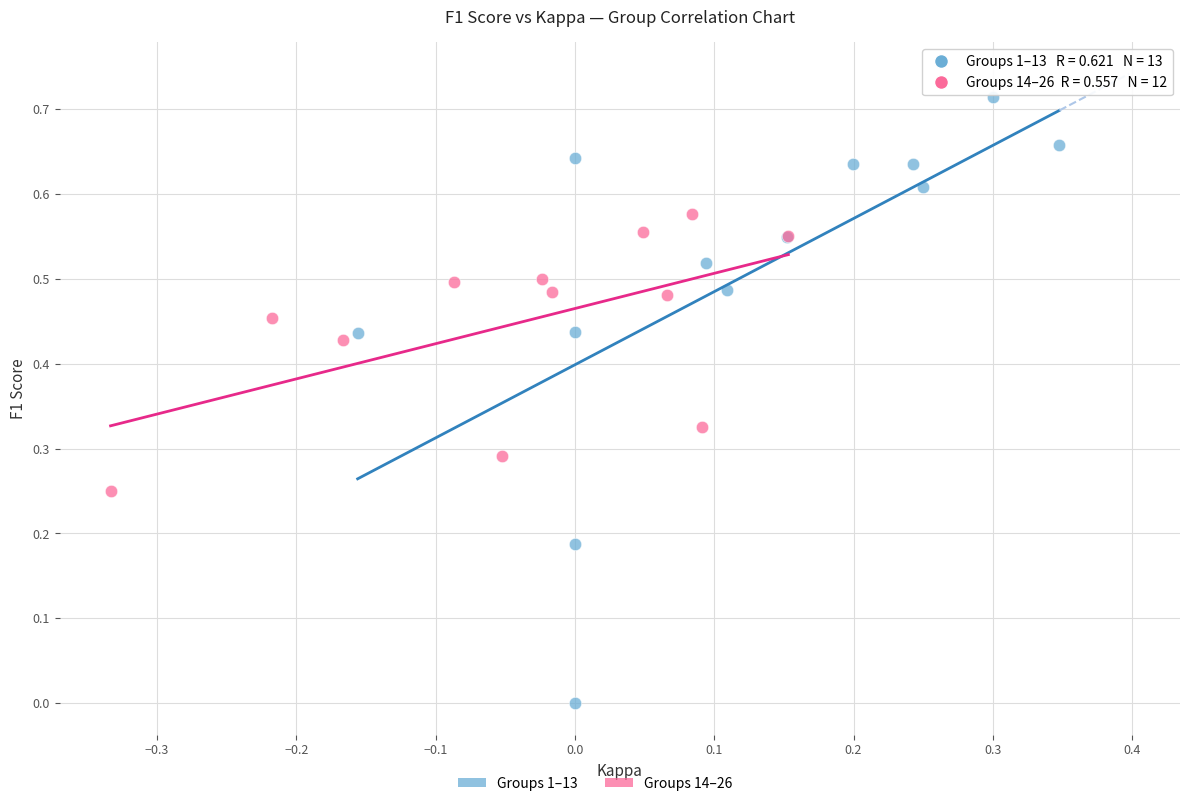

Which series reaches the minimum Y coordinate?

Groups 1–13